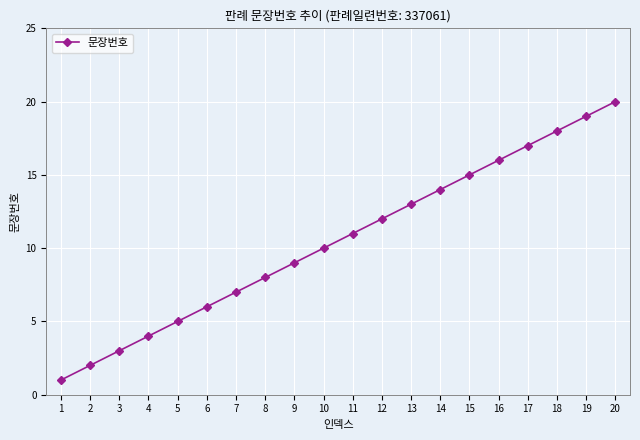

List the labels in order of value, smallest first.

1, 2, 3, 4, 5, 6, 7, 8, 9, 10, 11, 12, 13, 14, 15, 16, 17, 18, 19, 20